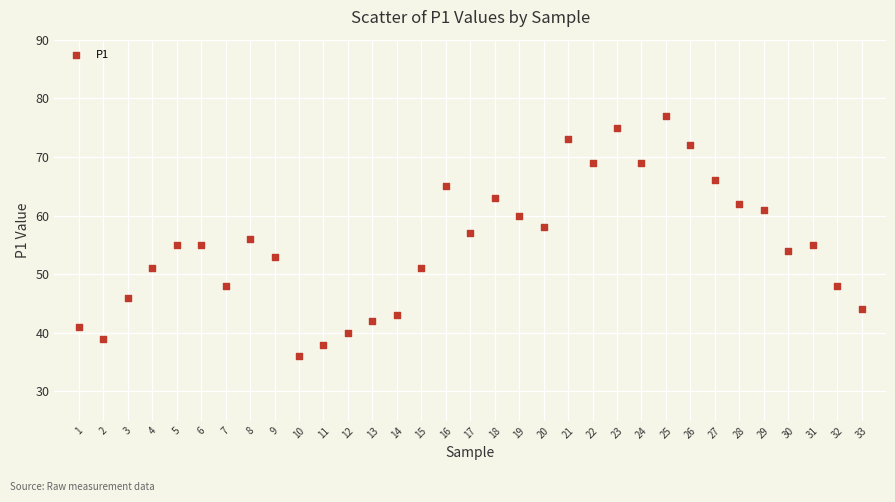

What is the range of Y values (max minus min)?

41